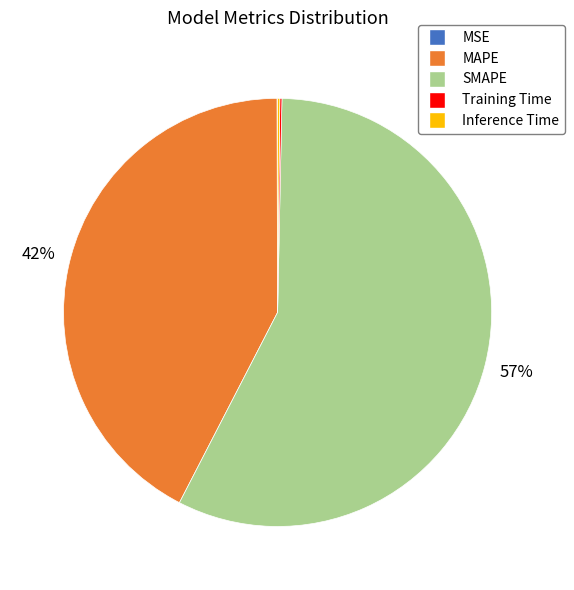

Does SMAPE account for over 50% of the chart?

Yes